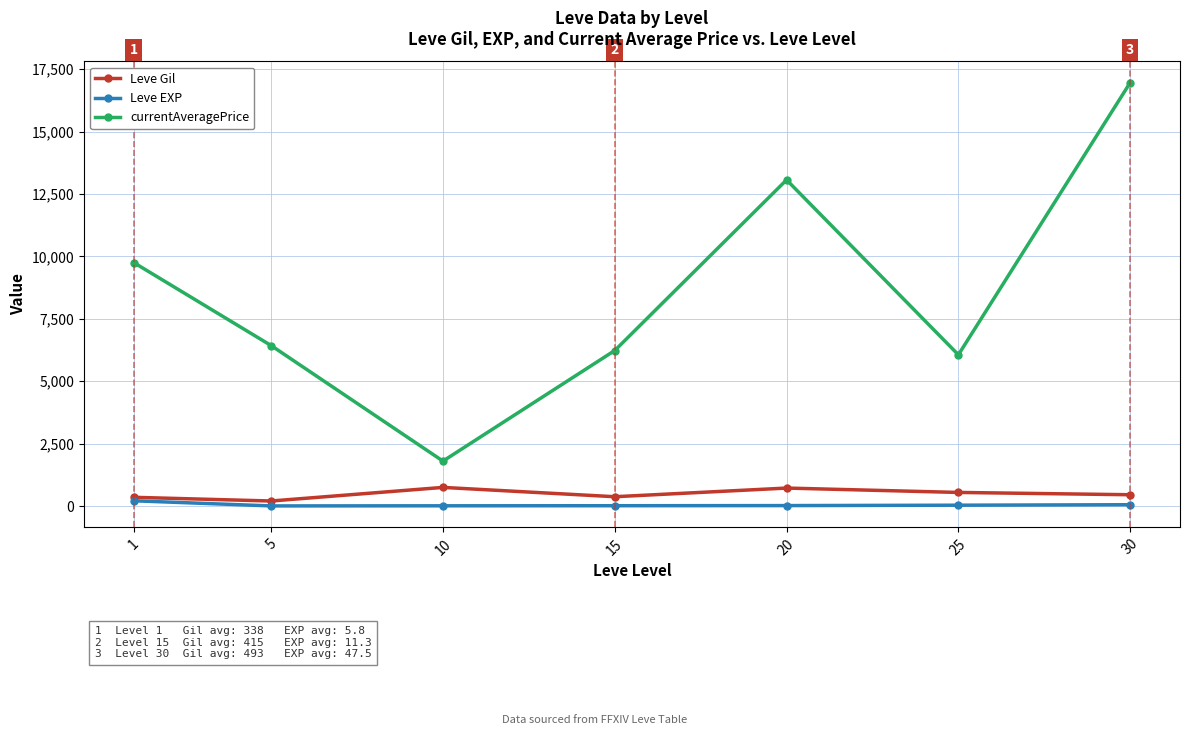

Between 20 and 30, which series saw the biggest shift?

currentAveragePrice